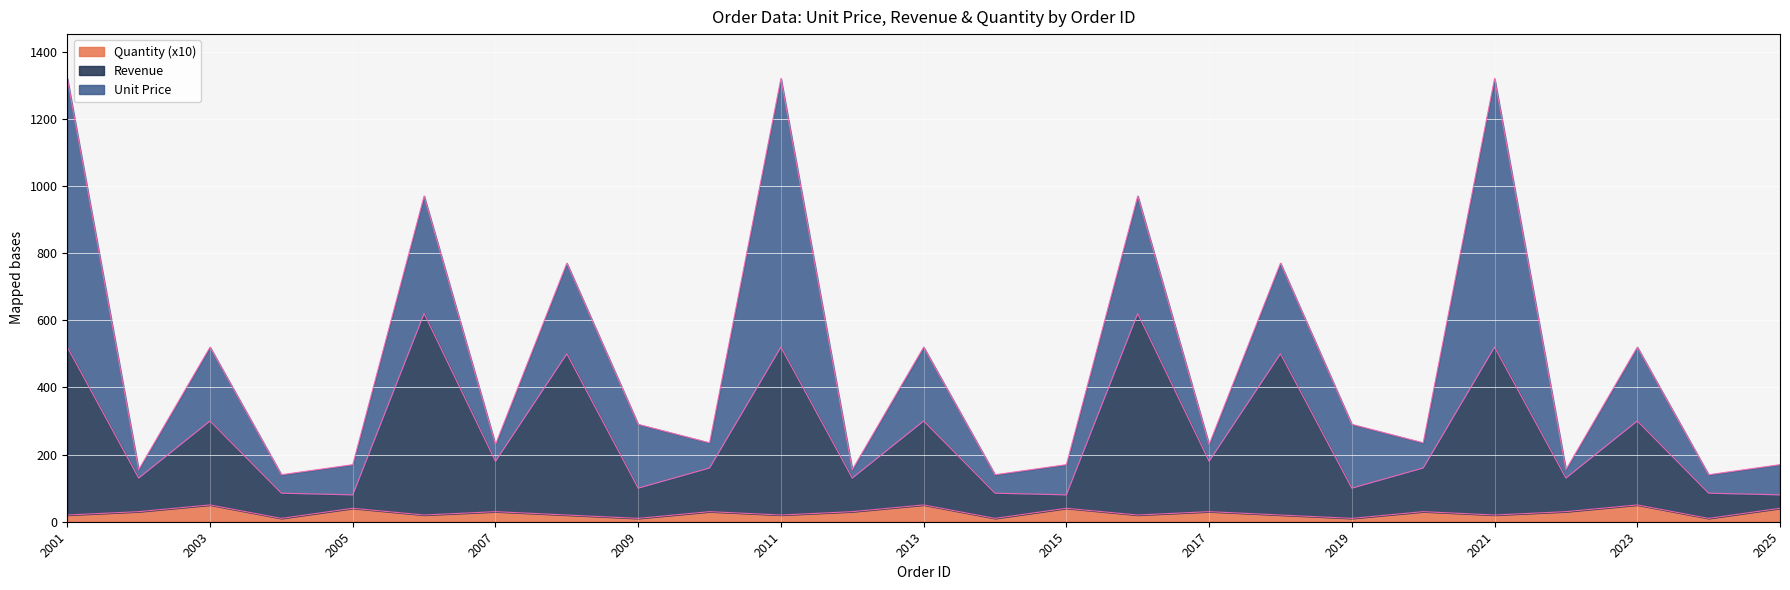

What is the value of the Quantity point at the 7th from the left?

30